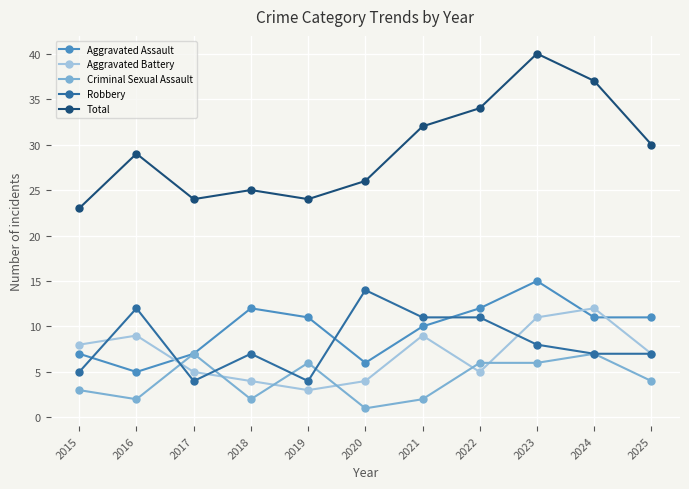

Which category has the lowest value across all series?

2020